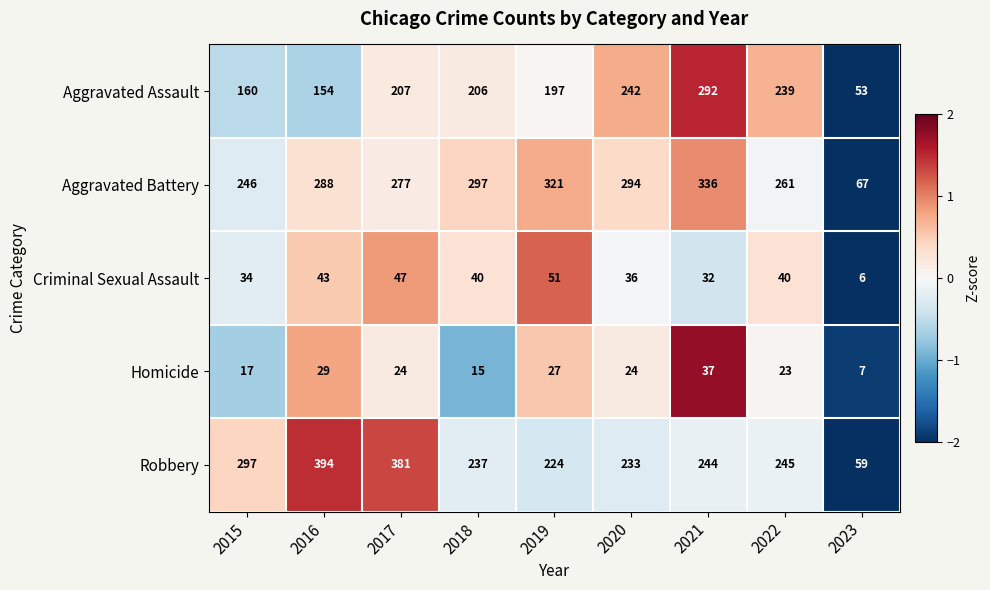

How many categories are shown in the chart?

9